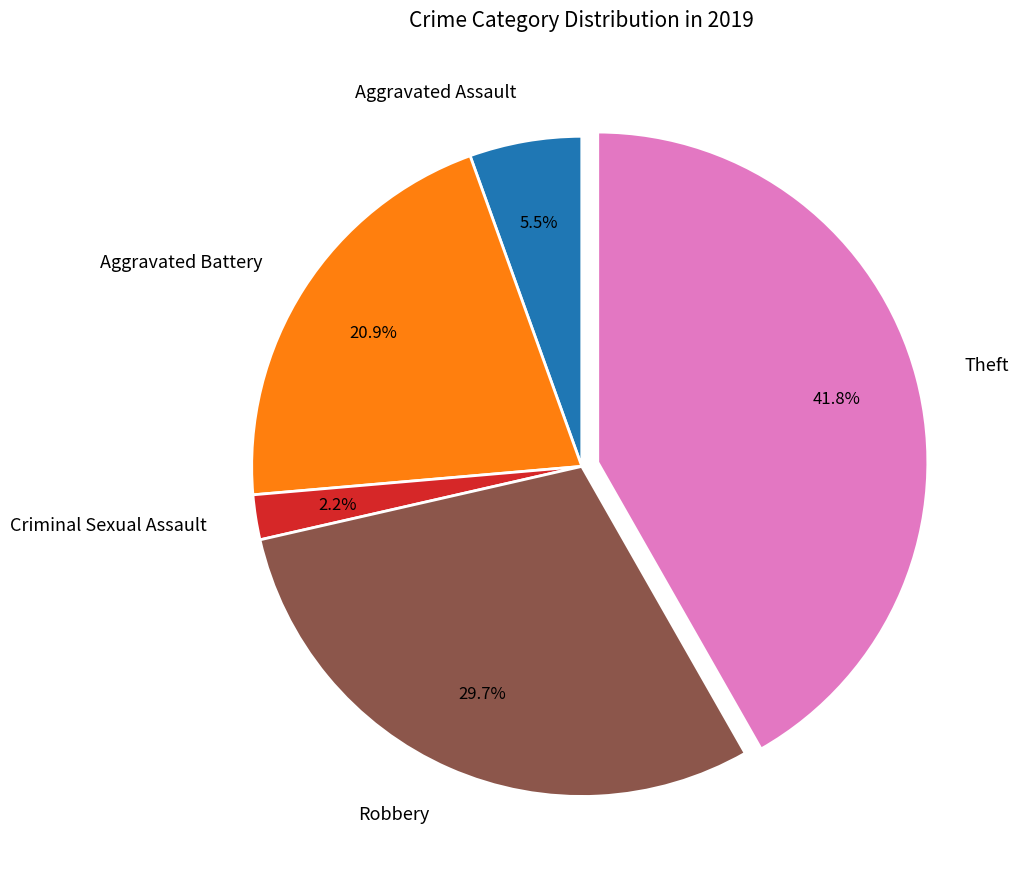

The Criminal Sexual Assault slice represents 2% of the pie. True or false?

True